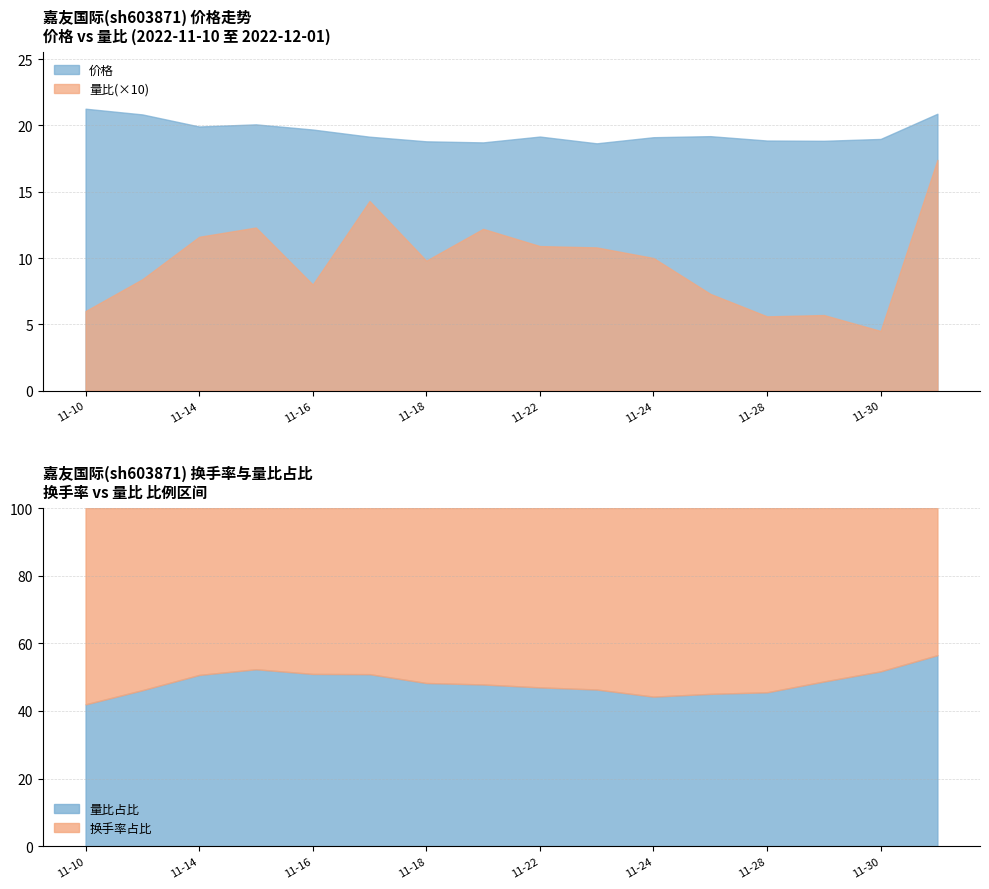

How many data points in 量比 are less than 1?

8